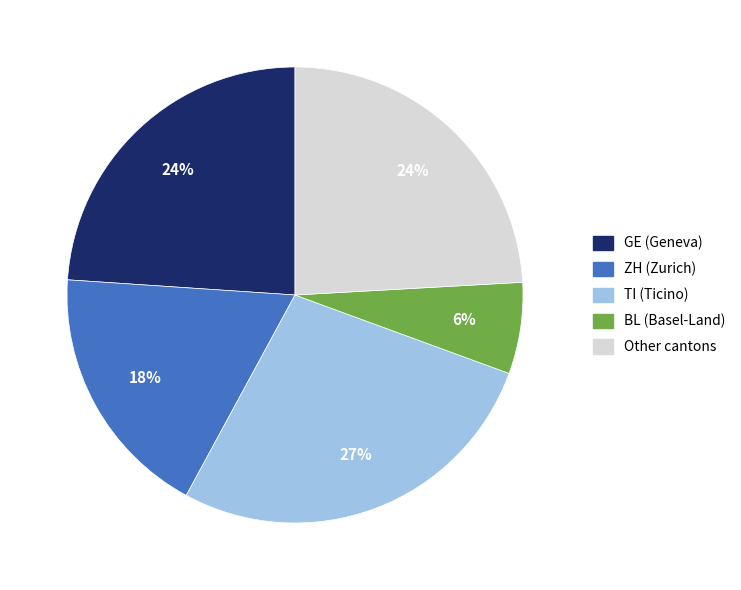

To the nearest percent, what is the average slice percentage?

20%